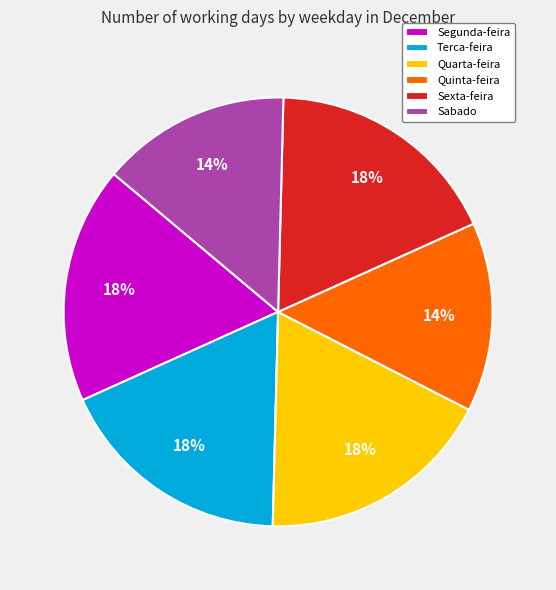

How many segments does this pie chart have?

6